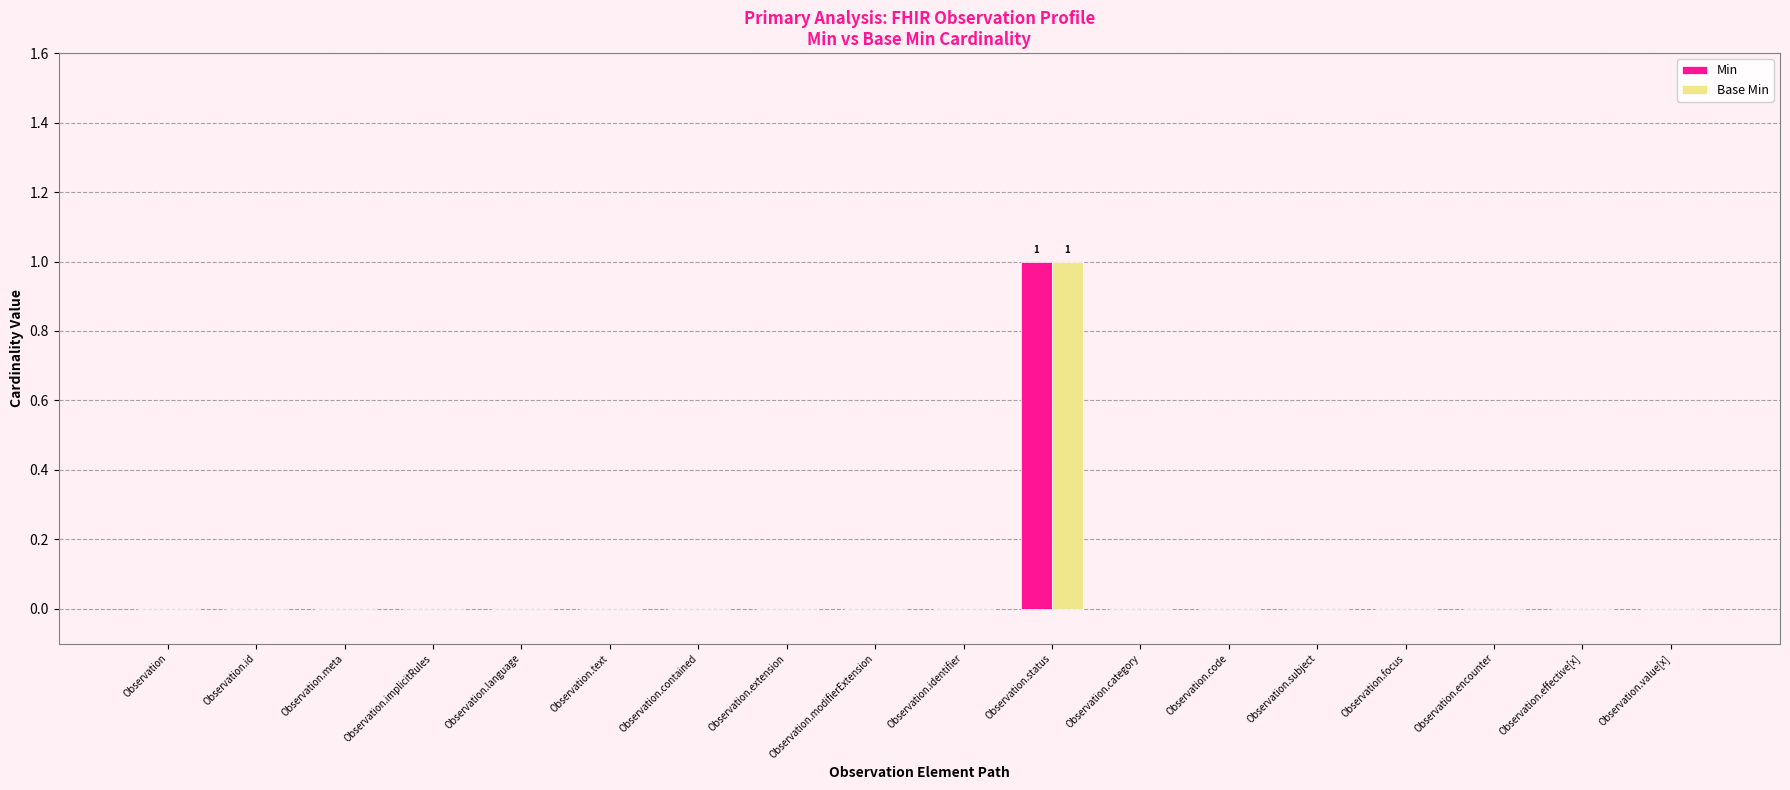

At which label does Min reach its peak?

Observation.status